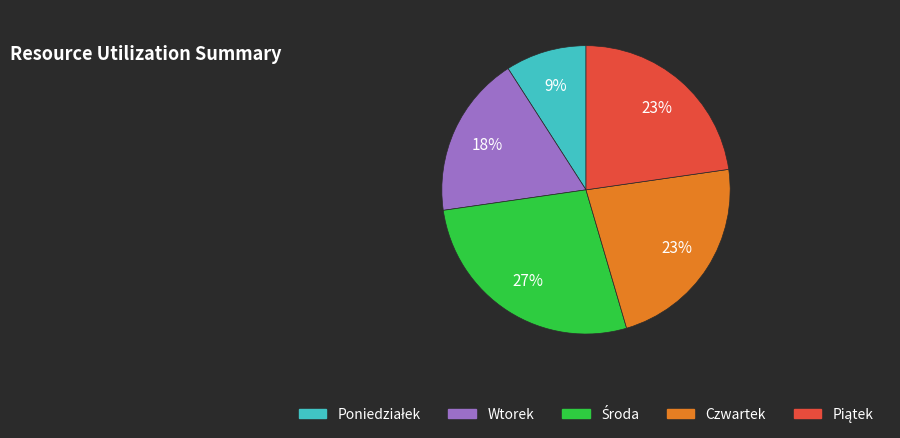

Is it true that Czwartek is 23% of the pie?

True